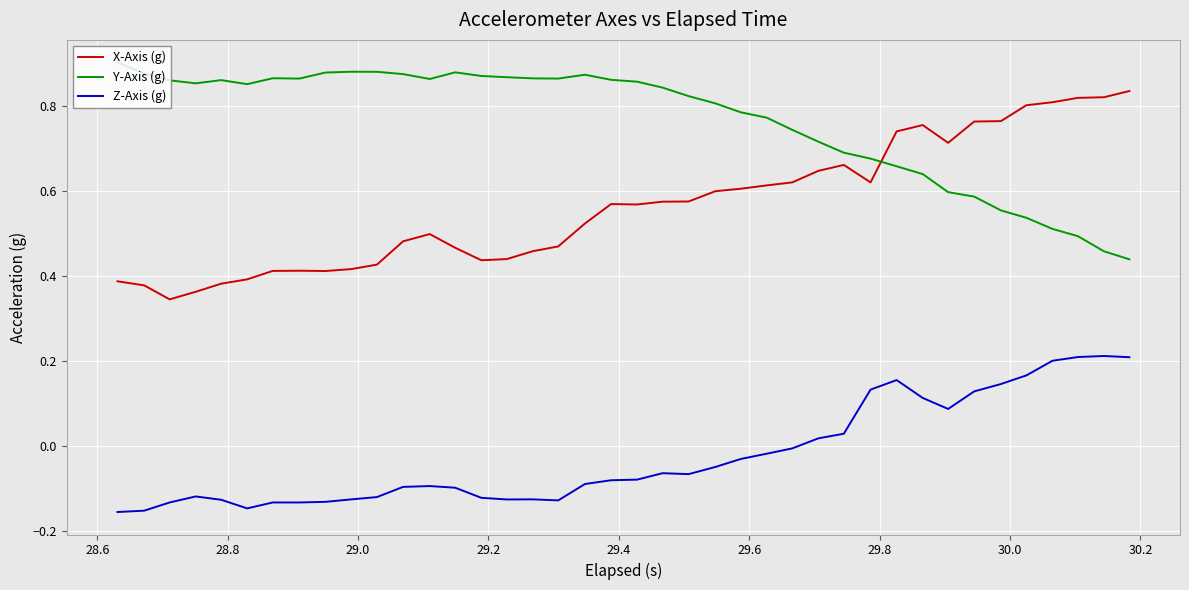

How many lines are shown in the chart?

3